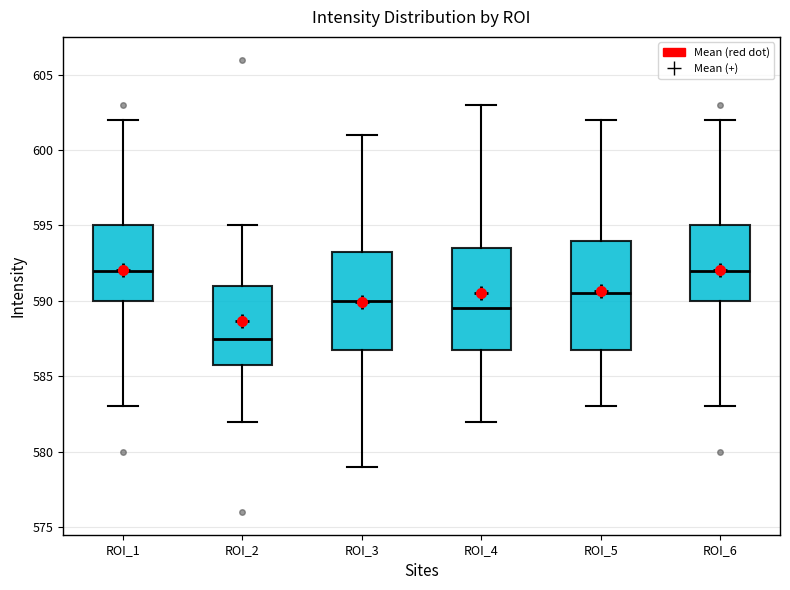

Where does the median line of the box for ROI_1 sit on the y-axis? The values are not printed on the chart, so give them approximately, as read against the axis.

592.0